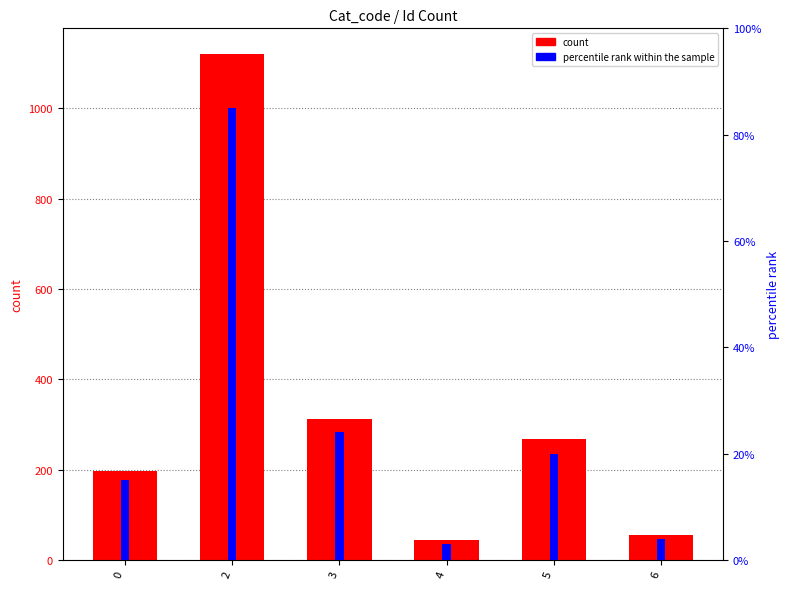

Does the chart contain stacked bars?

No